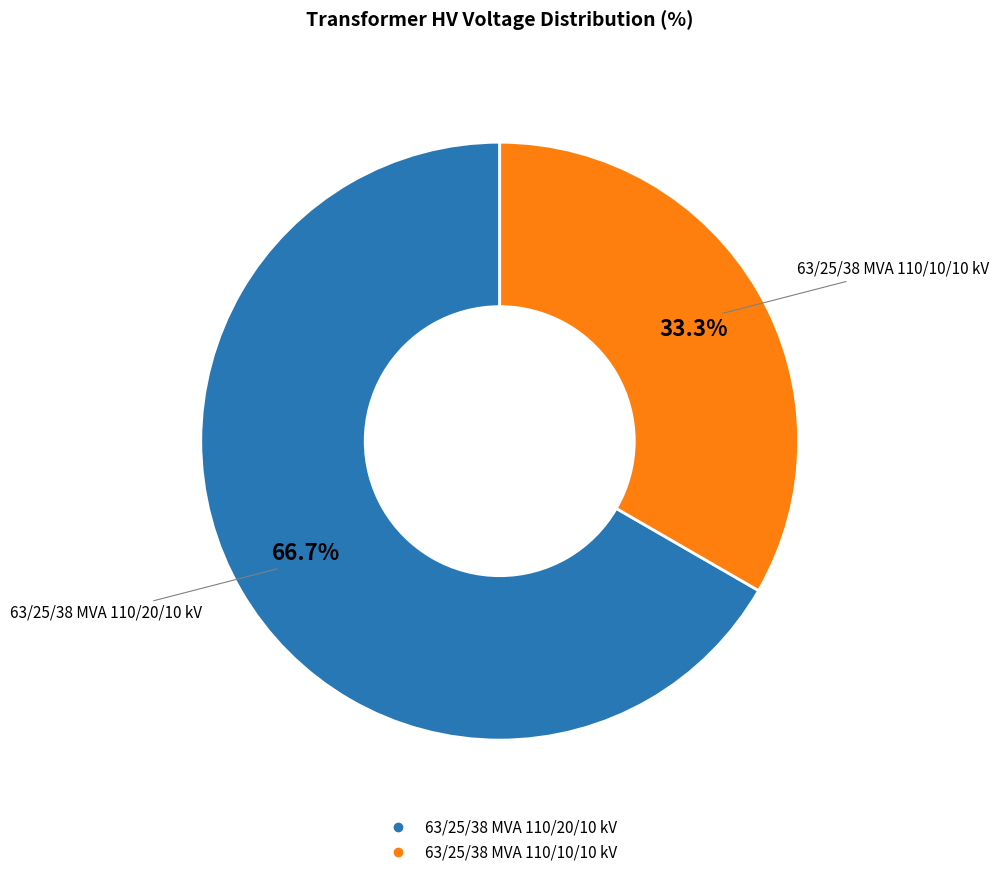

Approximately how many times larger is the value at 63/25/38 MVA 110/20/10 kV compared to 63/25/38 MVA 110/10/10 kV?

2.0